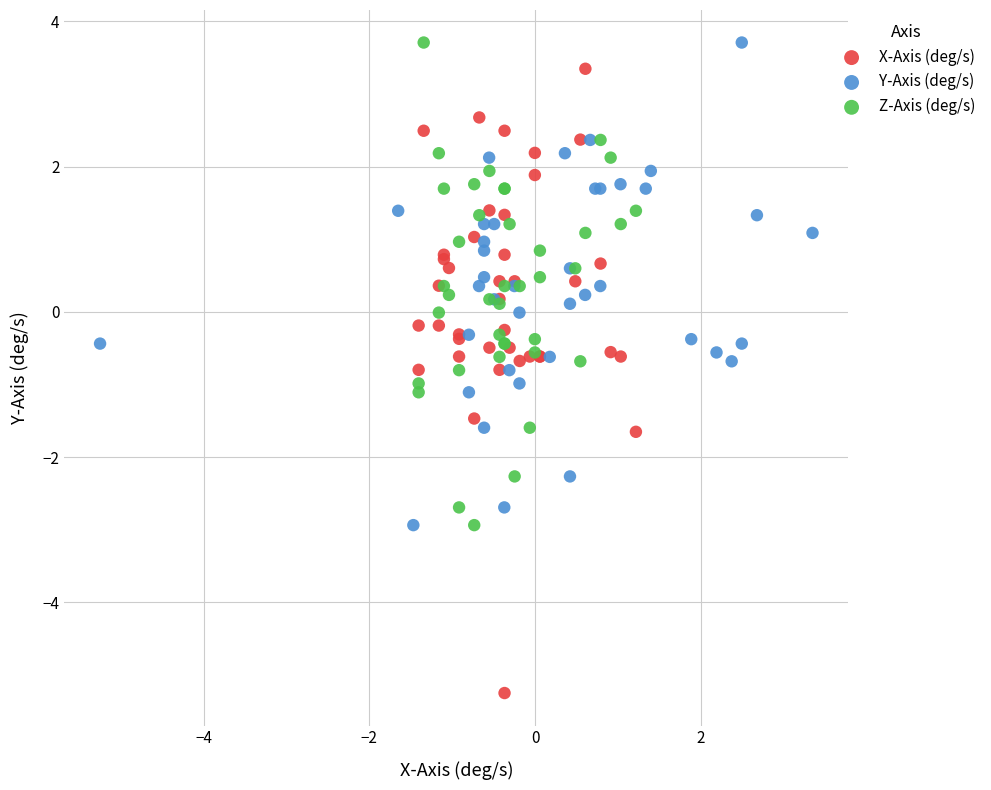

Which series contains the lowest Y value?

X-Axis (deg/s)